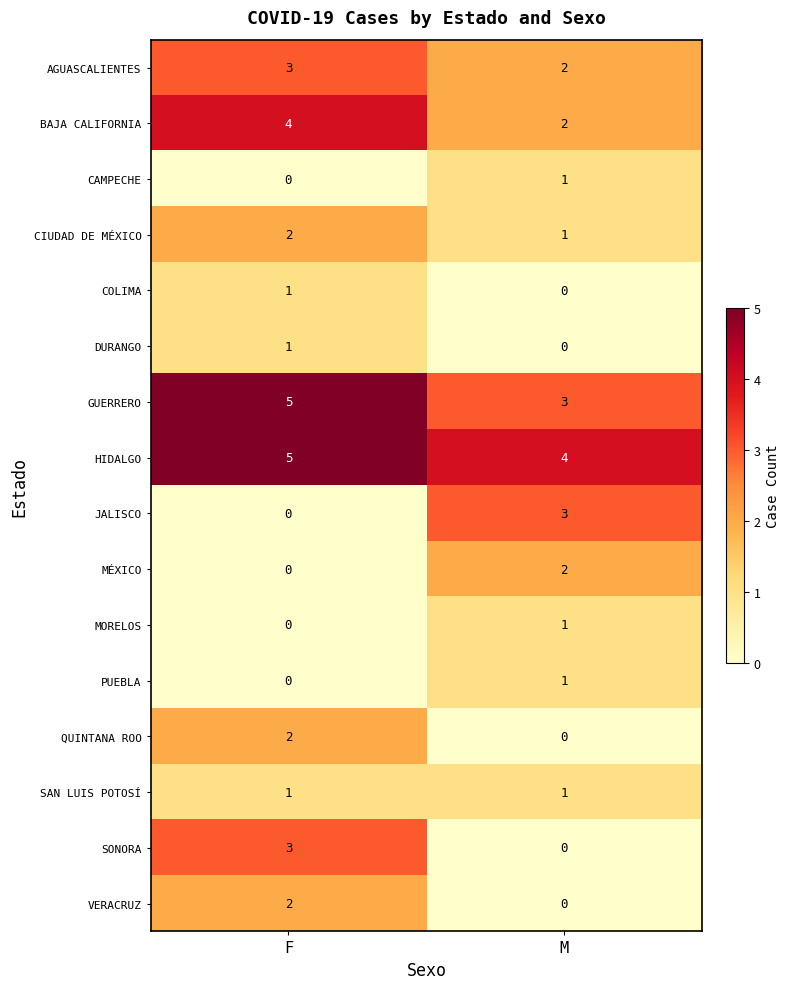

Where is MORELOS nearest to the value 0?

F